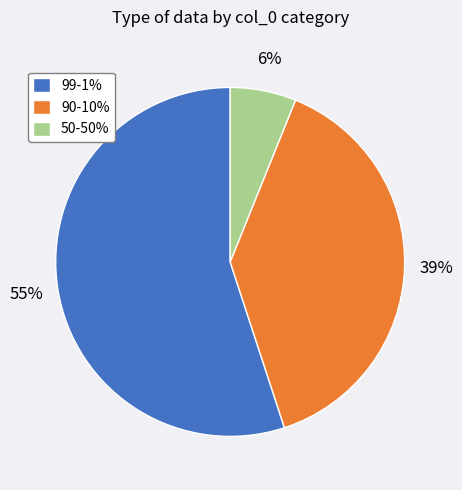

To the nearest percent, what is the difference between the largest and smallest slice percentages?

49%